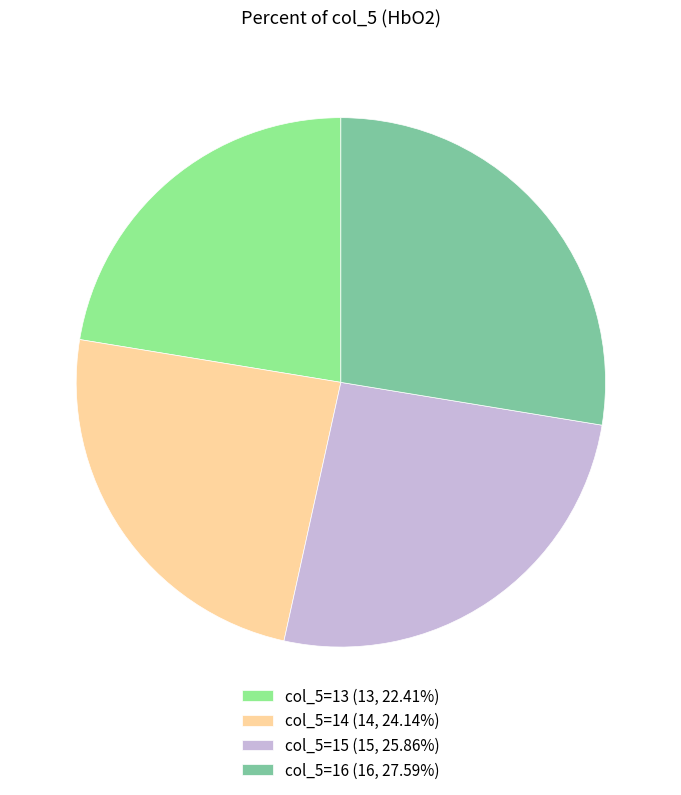

Combined, do col_5=16 (16, 27.59%) and col_5=15 (15, 25.86%) account for over 50%?

Yes